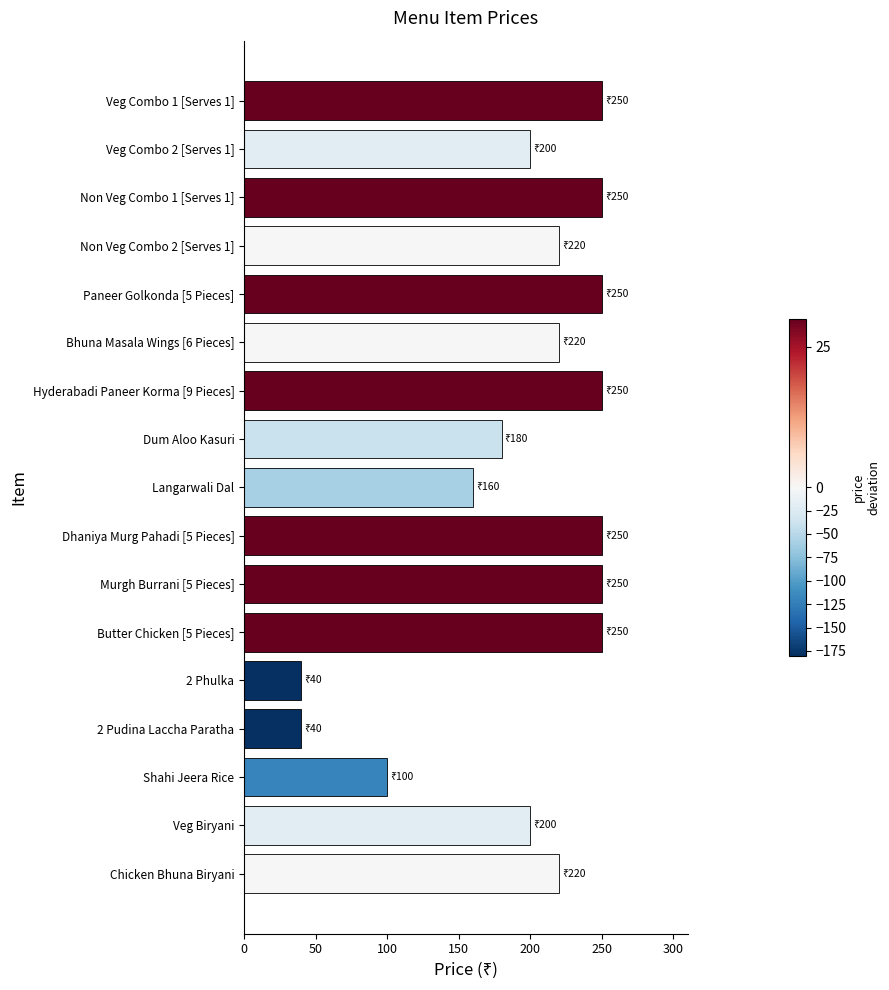

Count the number of data series in this chart.

1